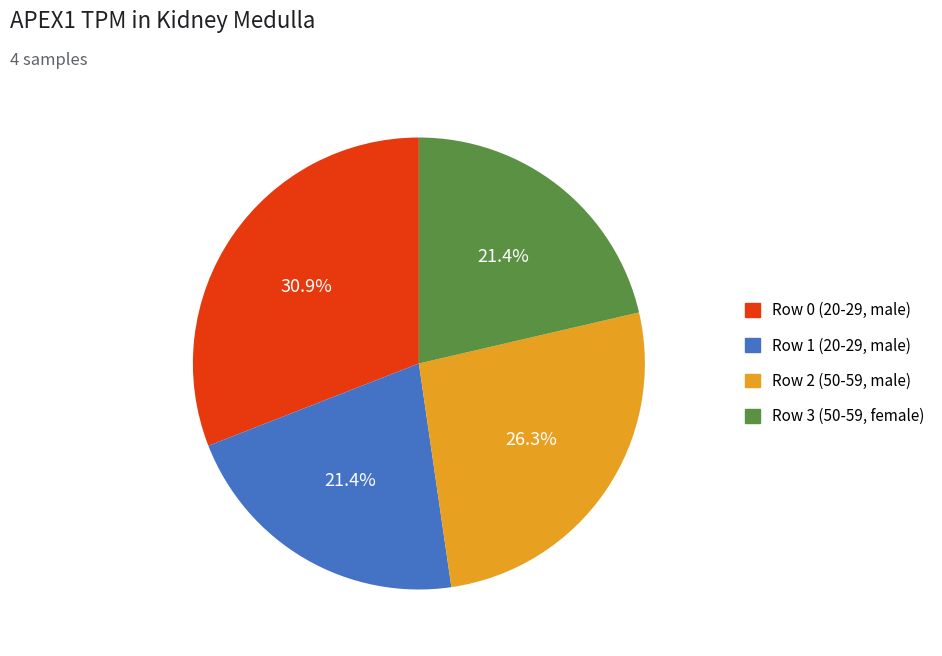

Does any single category account for the majority?

No